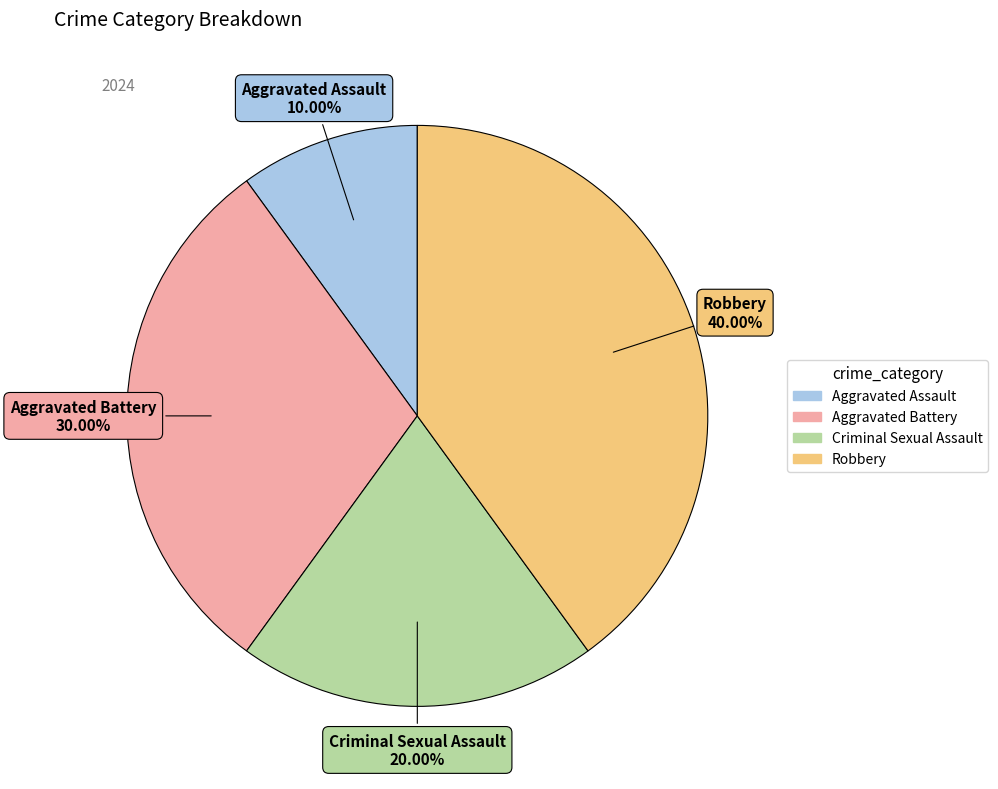

To the nearest percent, what is the combined percentage of Criminal Sexual Assault and Robbery?

60%